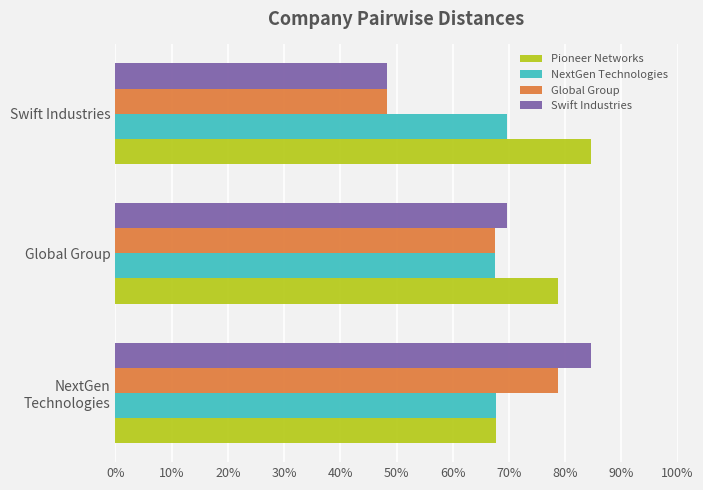

At how many categories does at least one series exceed 74?

3